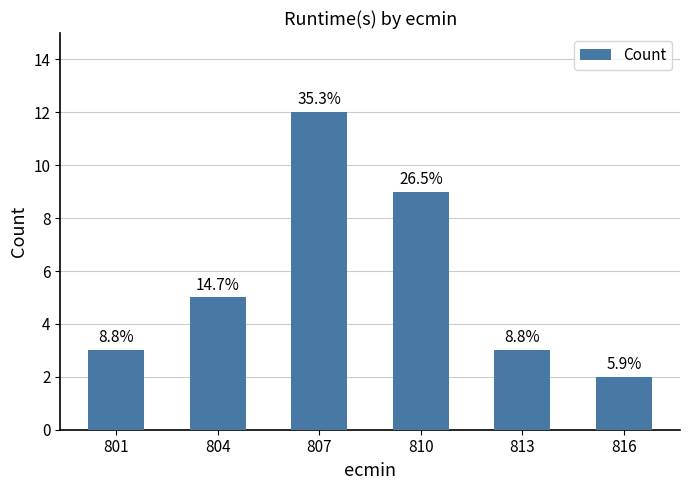

Count the values in the range 3 to 9.

4